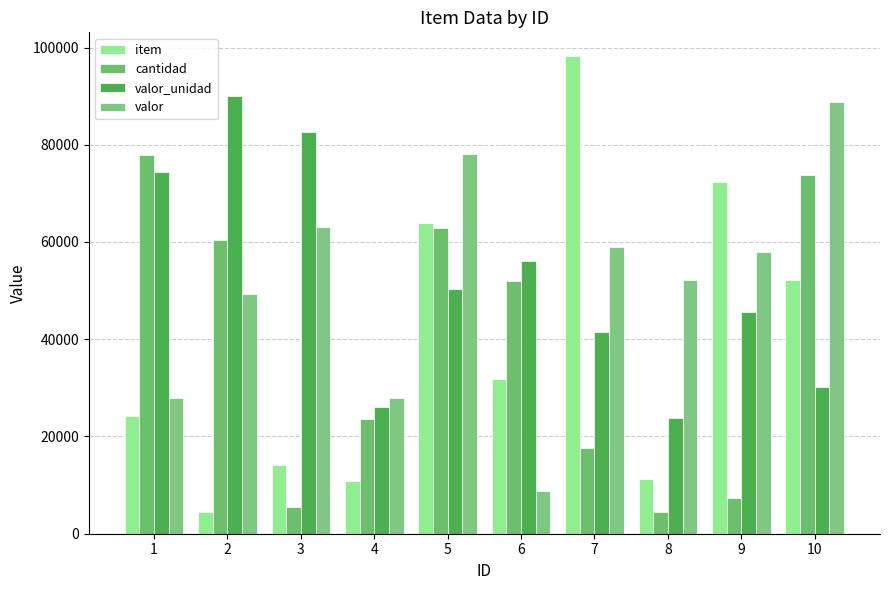

Are the bars horizontal?

No